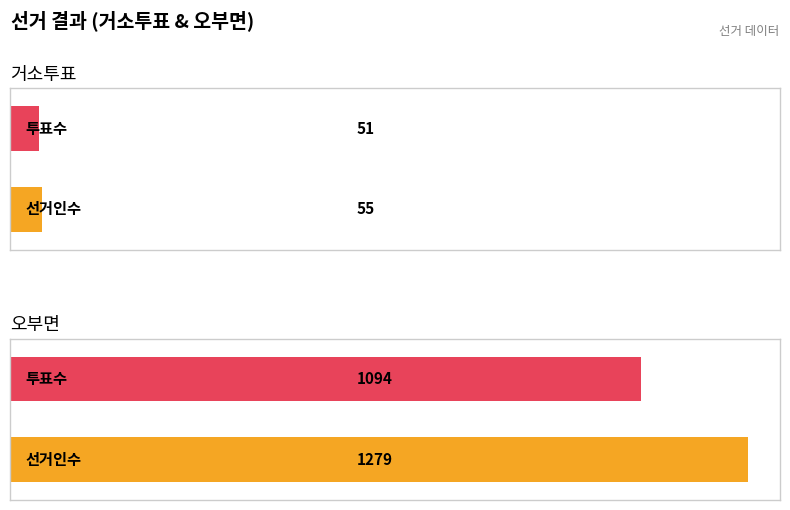

What is the value of the 투표수 bar at the 1st from the left?

51